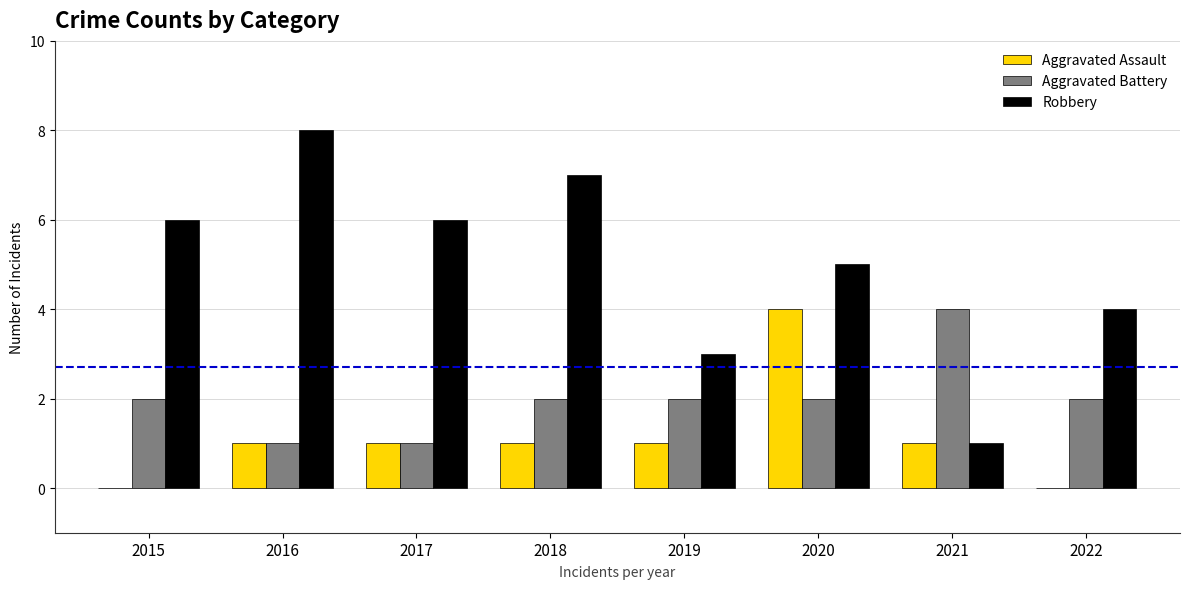

What is the average value of the Aggravated Assault series?

1